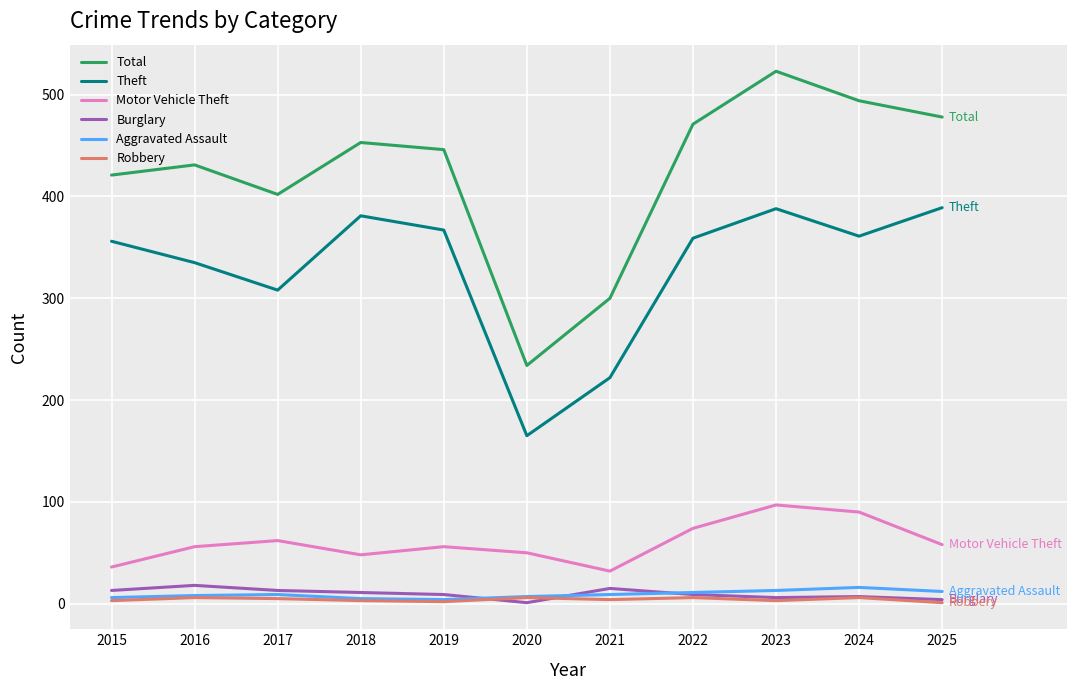

Which series has the largest range (max minus min)?

Total